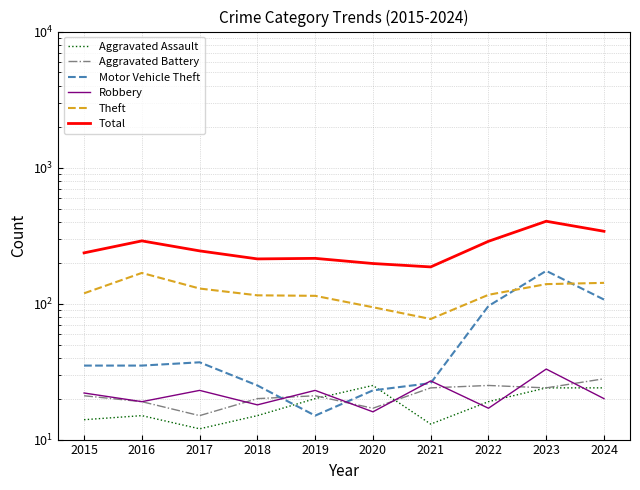

Where is the first local minimum for Aggravated Assault?

2017